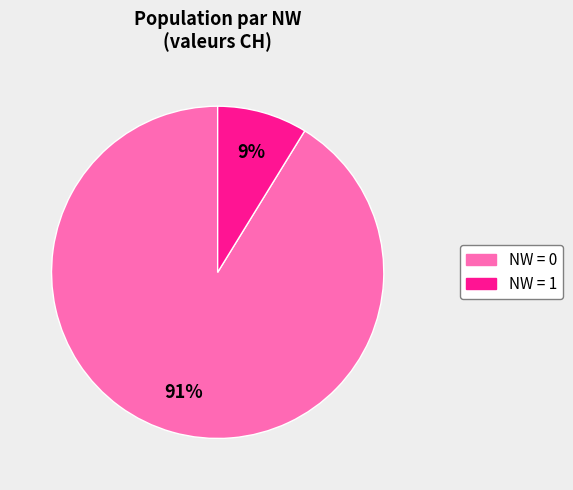

Is there any slice that represents more than half of the pie?

Yes